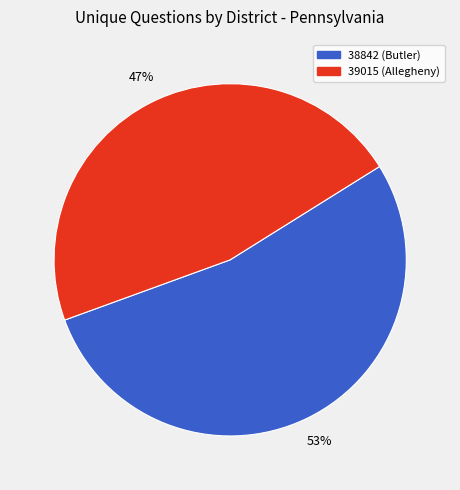

To the nearest percent, what is the average slice percentage?

50%